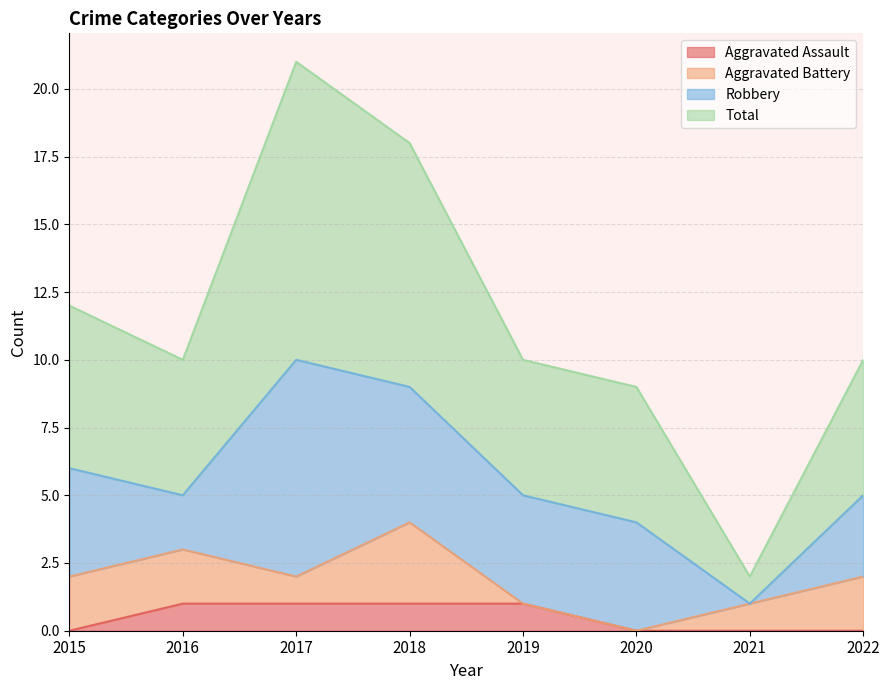

Rank the categories by Aggravated Assault value from lowest to highest.

2015, 2020, 2021, 2022, 2016, 2017, 2018, 2019